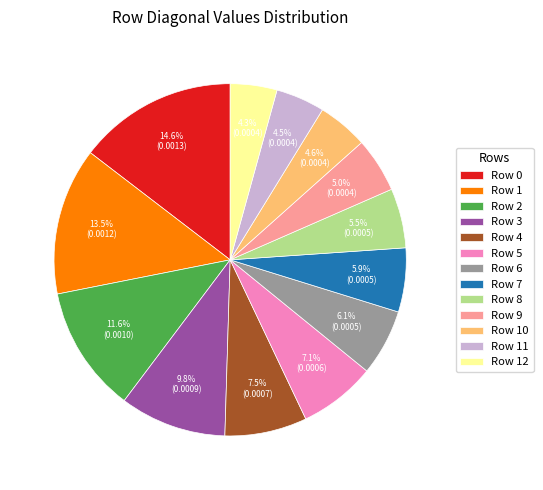

How many slices are in this pie chart?

13